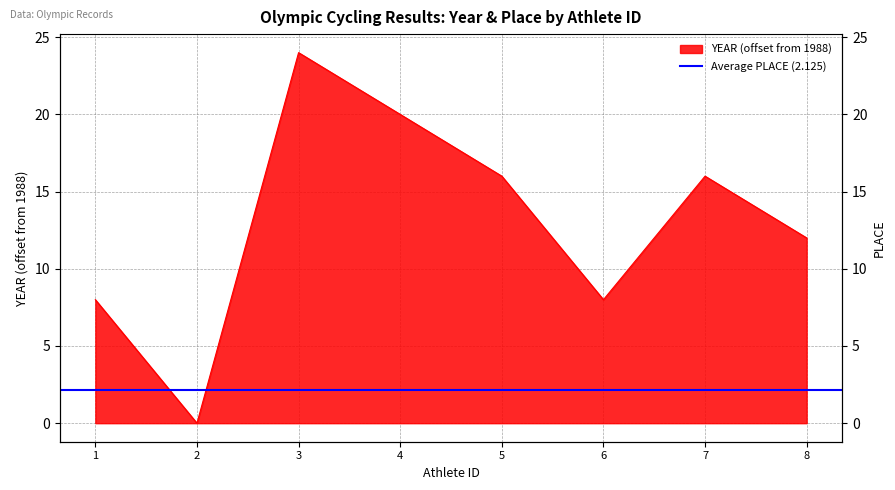

Rank the categories by value from highest to lowest.

3, 4, 5, 7, 8, 1, 6, 2